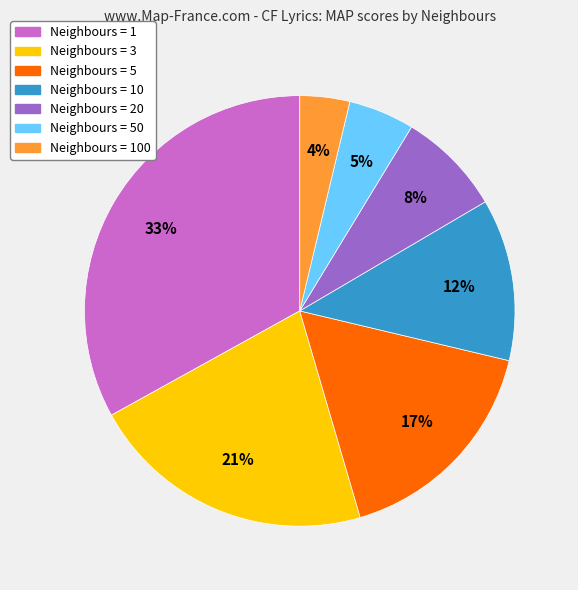

To the nearest percent, what is the difference between the largest and smallest slice percentages?

29%